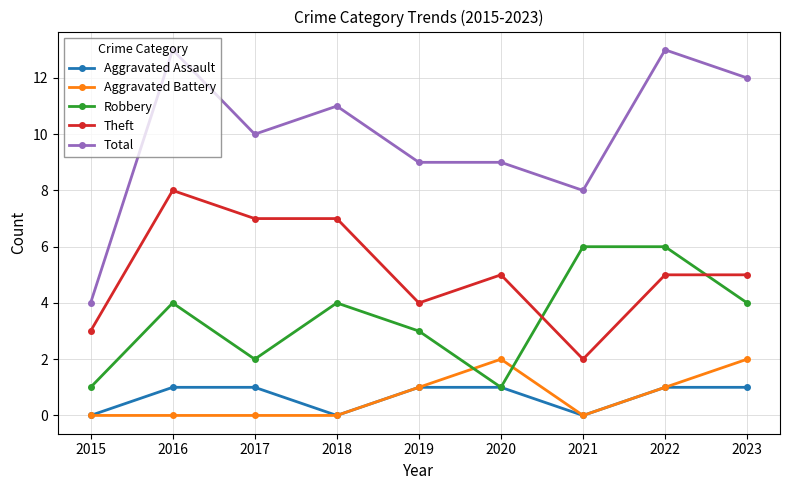

Rank the series by their maximum value, from lowest to highest.

Aggravated Assault, Aggravated Battery, Robbery, Theft, Total